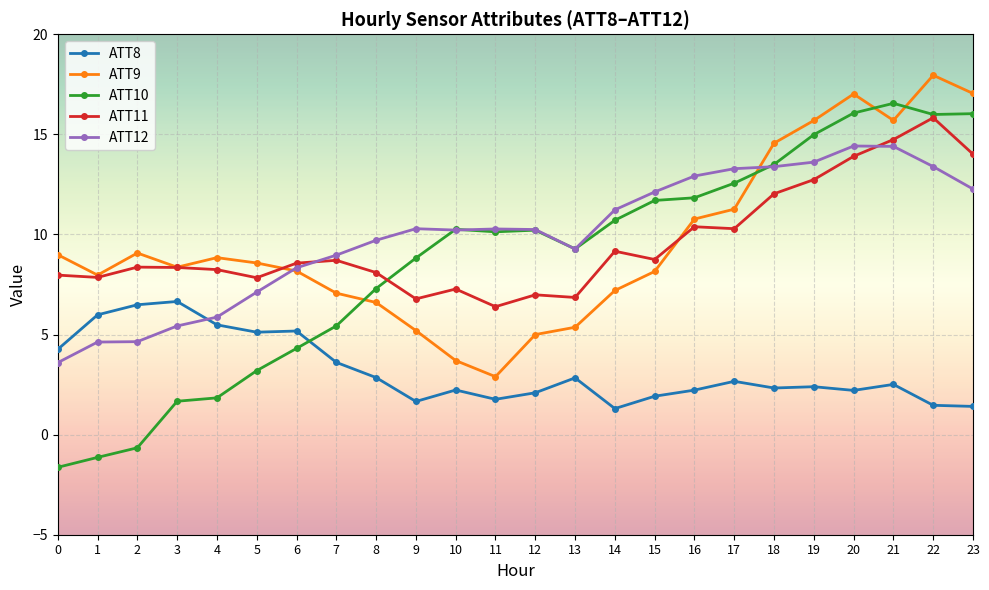

True or false: ATT11 has more than 0 points higher than both neighbors.

True